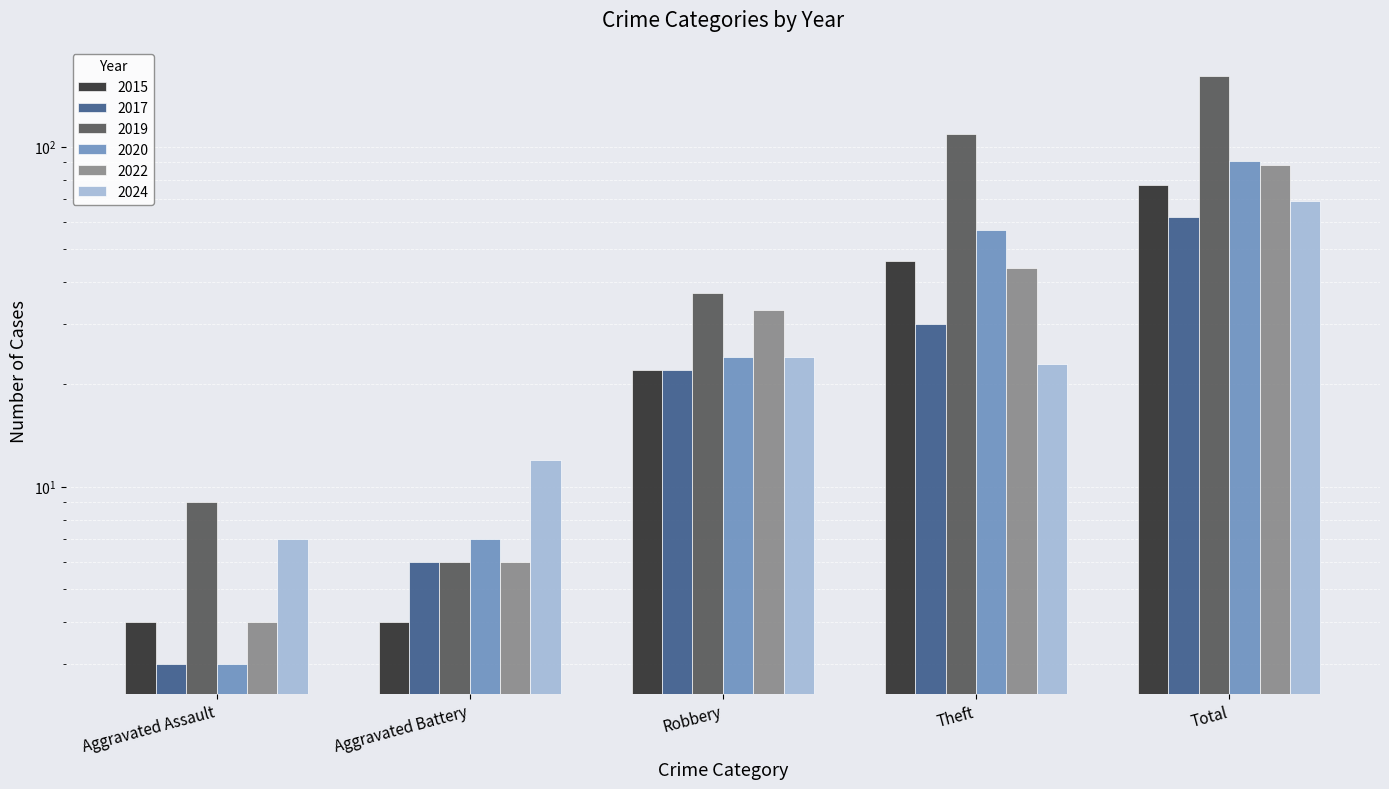

Which label corresponds to the largest value in the chart?

Total